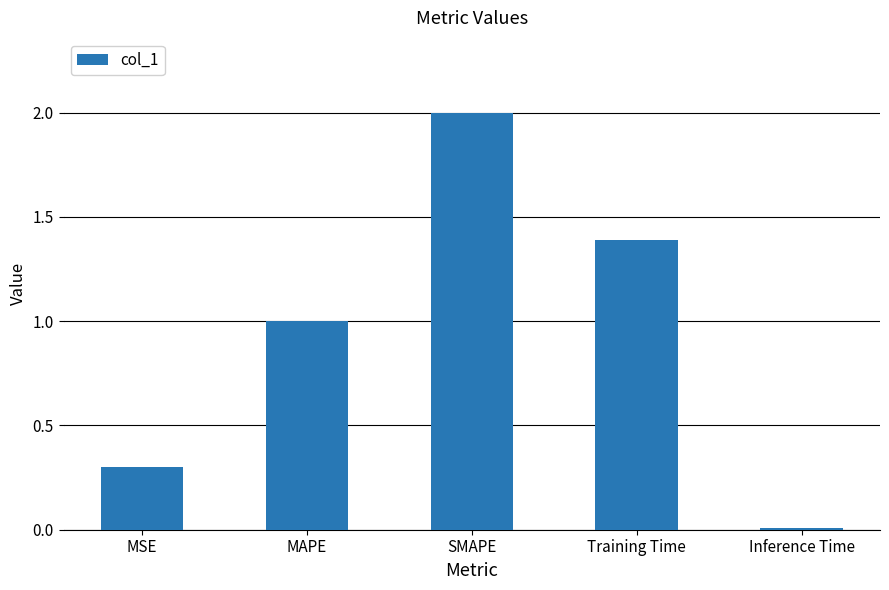

List the labels in order of value, smallest first.

Inference Time, MSE, MAPE, Training Time, SMAPE